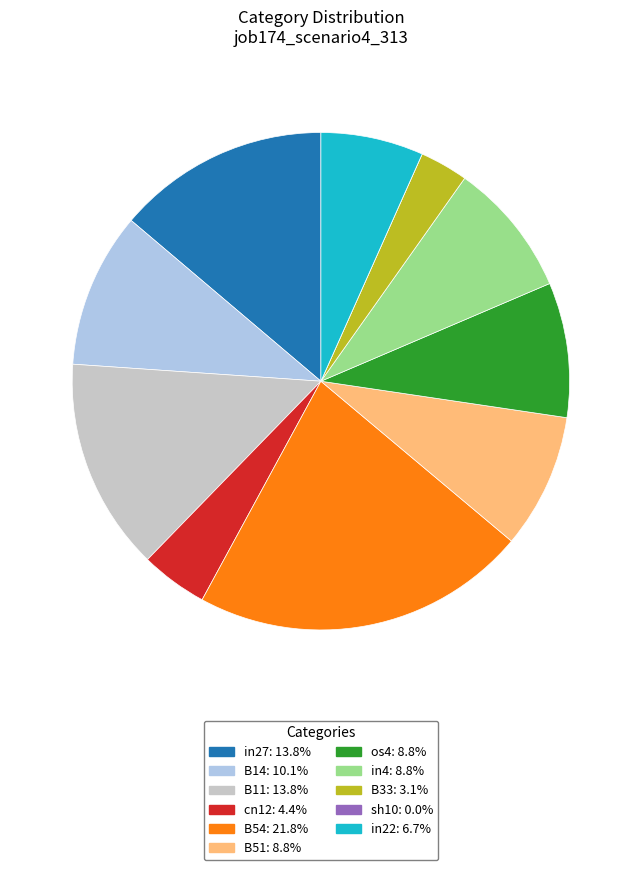

Is there a majority slice in this chart?

No